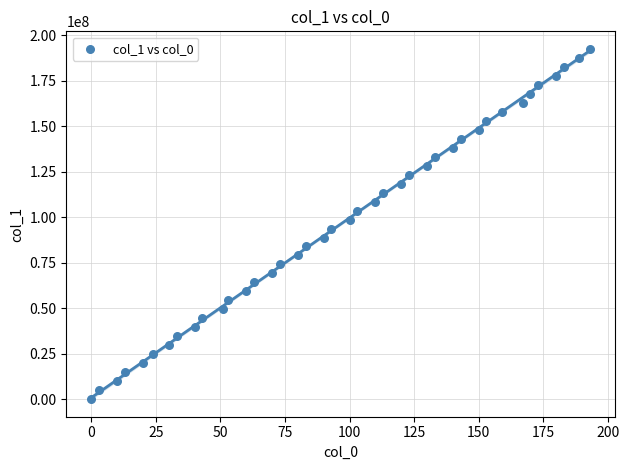

What is the range of X values (max minus min)?

193